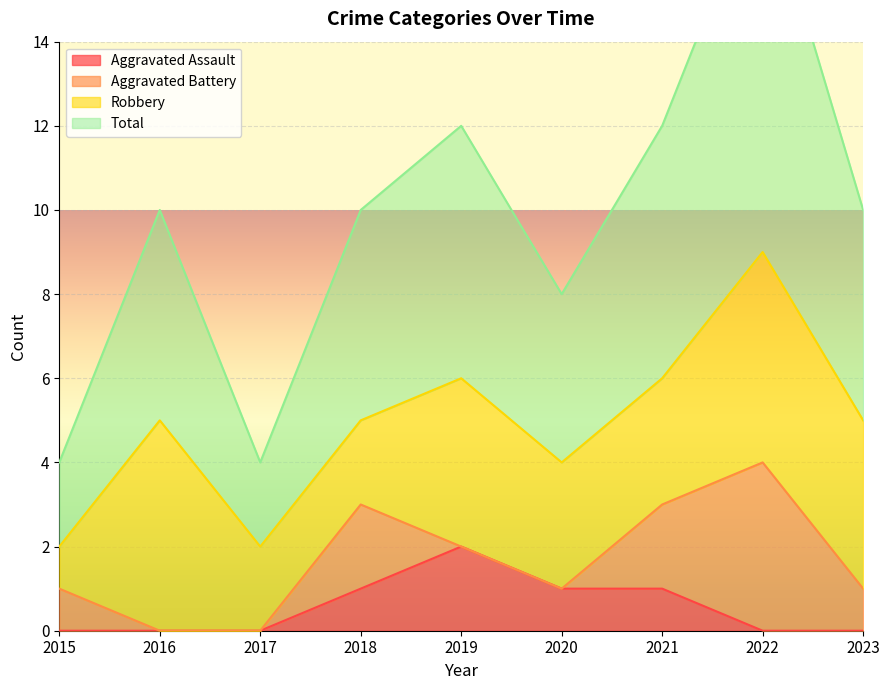

Is it true that Aggravated Assault equals 1 at 2023?

False